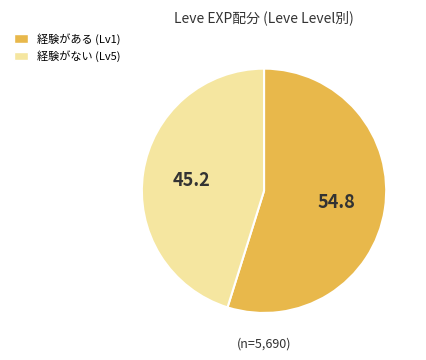

Is there any slice that represents more than half of the pie?

Yes